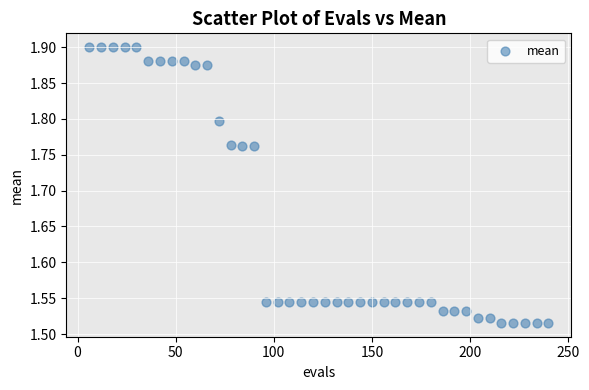

What is the range of X values (max minus min)?

234.0